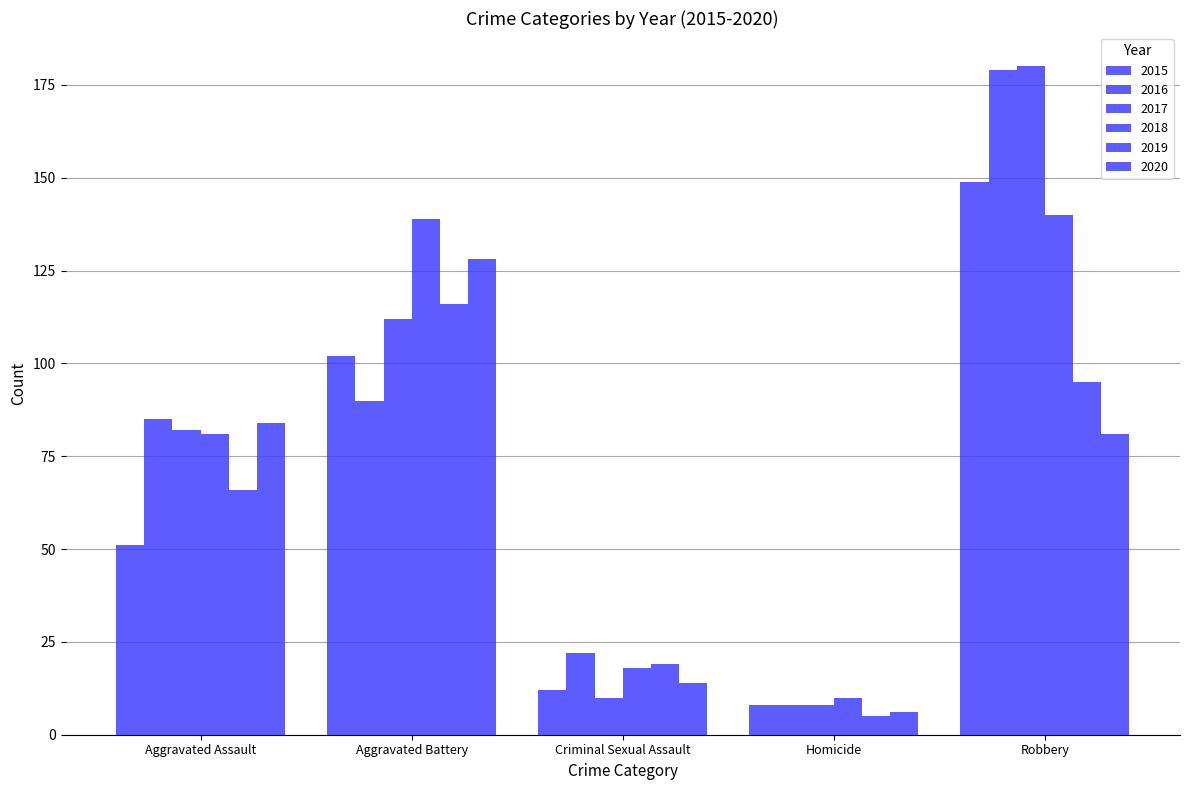

Rank the series by their maximum value, from lowest to highest.

2019, 2020, 2018, 2015, 2016, 2017